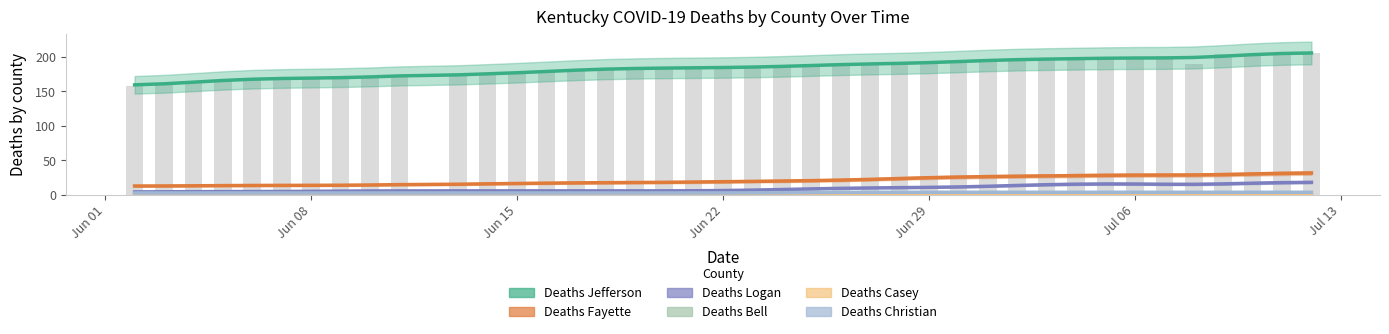

The value of Deaths Logan at 06/17/2020 is 6.0. True or false?

True